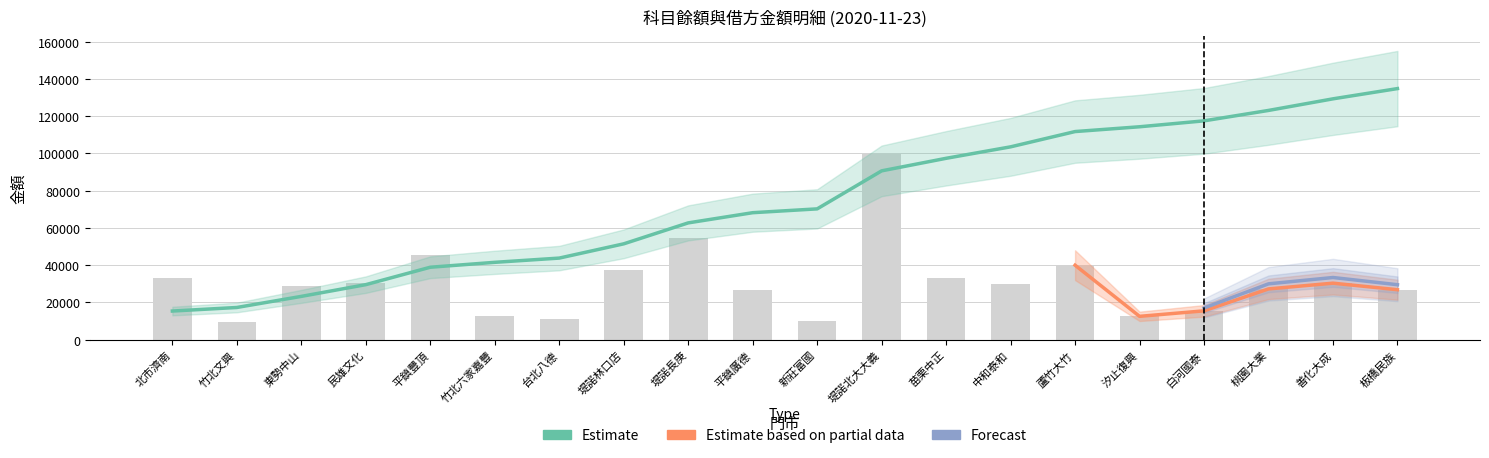

Is the value of 科目餘額 (Estimate) at 平鎮豐頂 greater than the value of 借方金額 (Estimate partial) at 竹北文興?

Yes